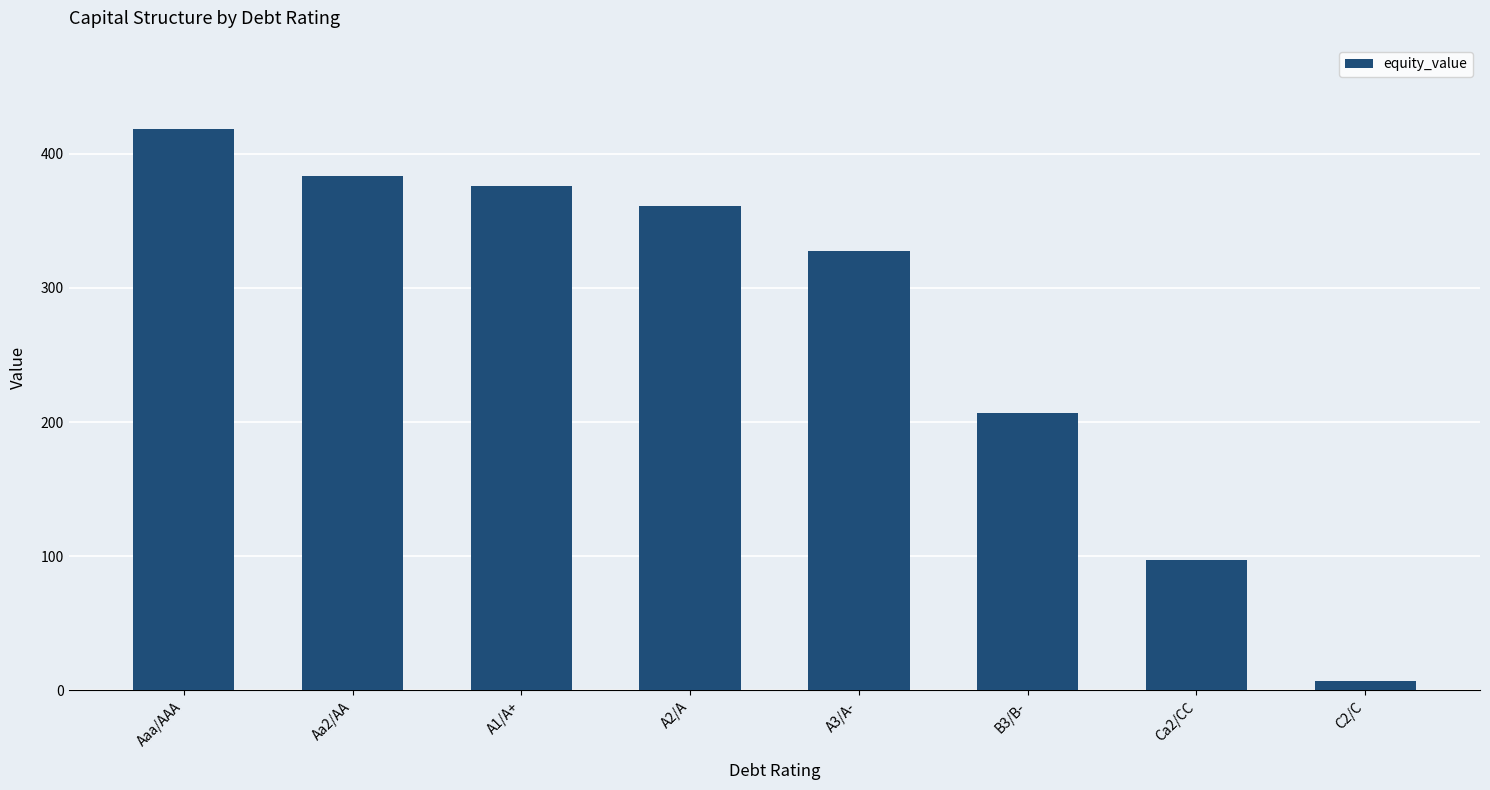

Reading right to left, what are all the values shown in this chart?

6.9	97.0	206.5	327.7	361.3	375.6	383.4	418.4